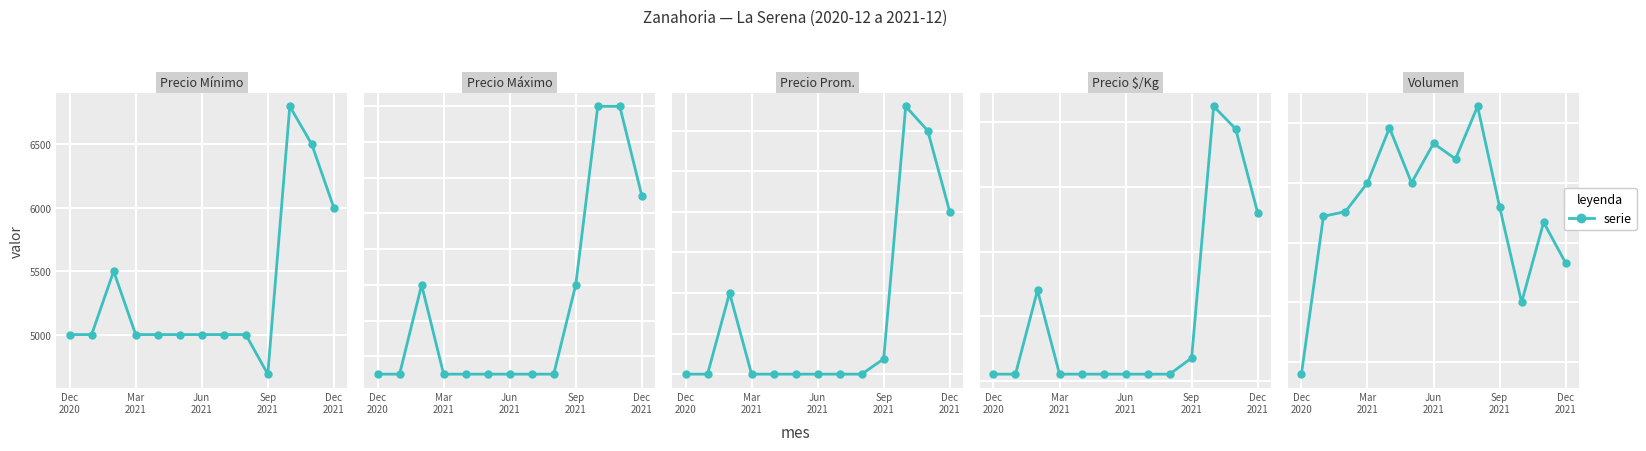

Which series has the widest spread of values?

Precio Mínimo